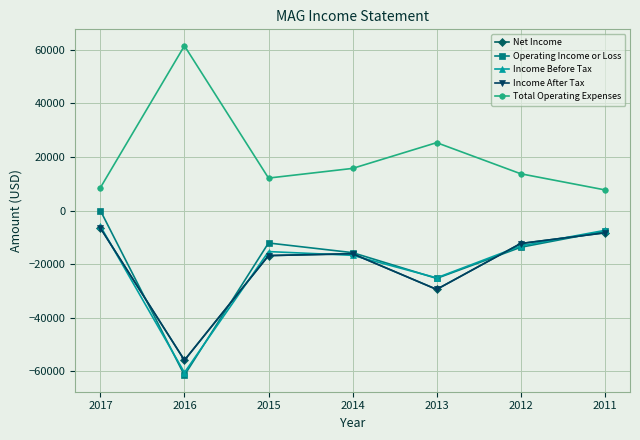

Does the chart have visible grid lines?

Yes